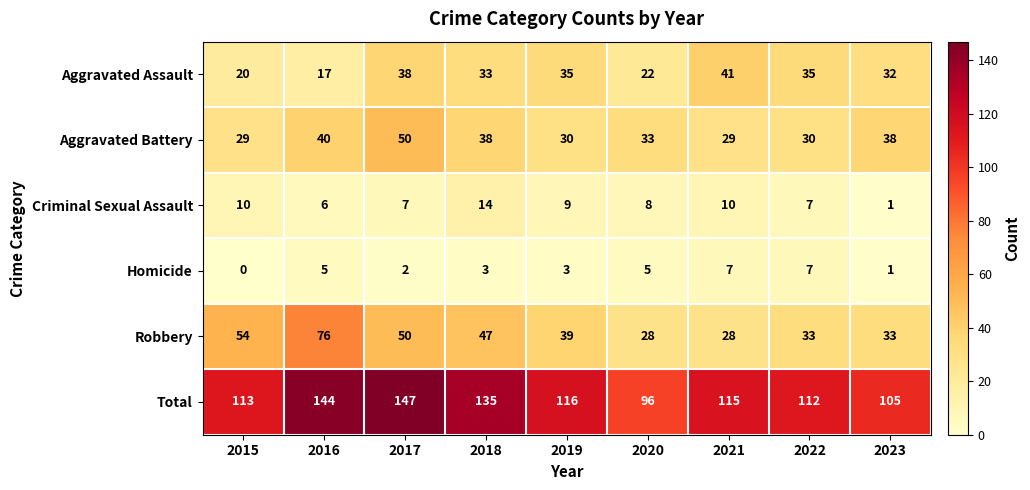

What is the difference between the second highest and minimum values in the Criminal Sexual Assault series?

9